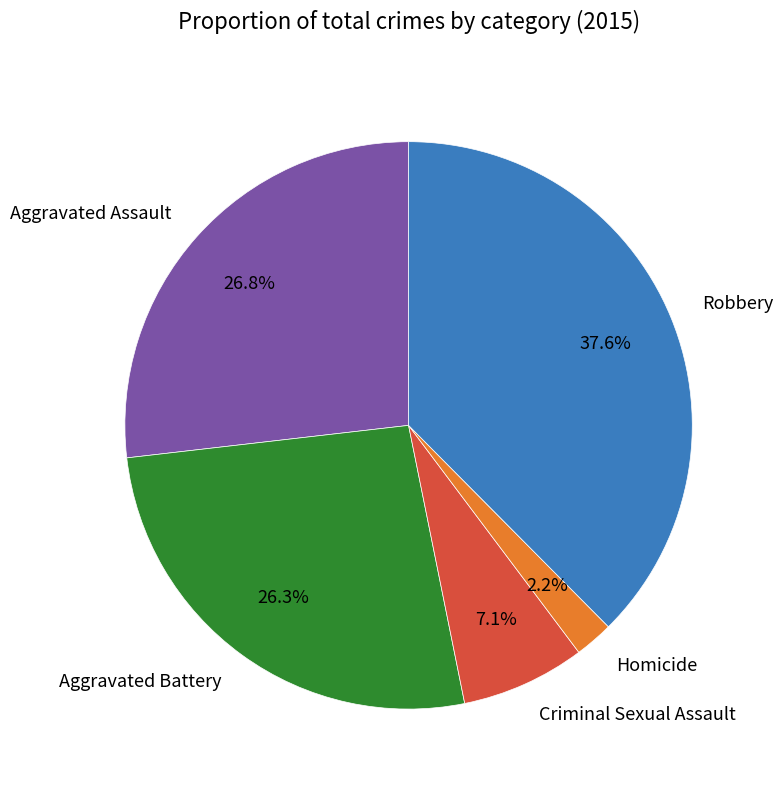

How much of the chart is everything except Criminal Sexual Assault?

92.9%